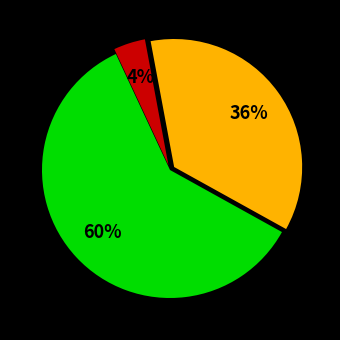

To the nearest percent, what is the difference between the largest and smallest slice percentages?

56%